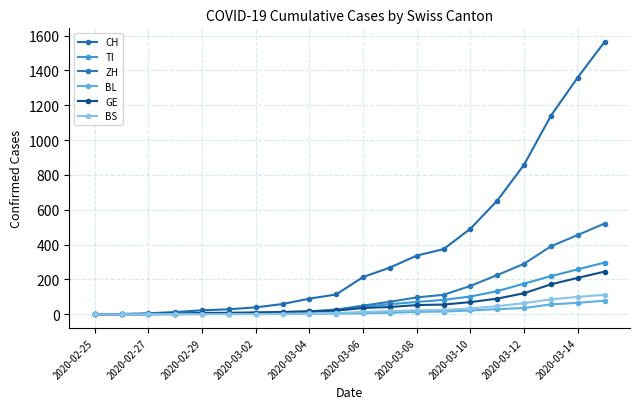

Count the number of categories in the chart.

20